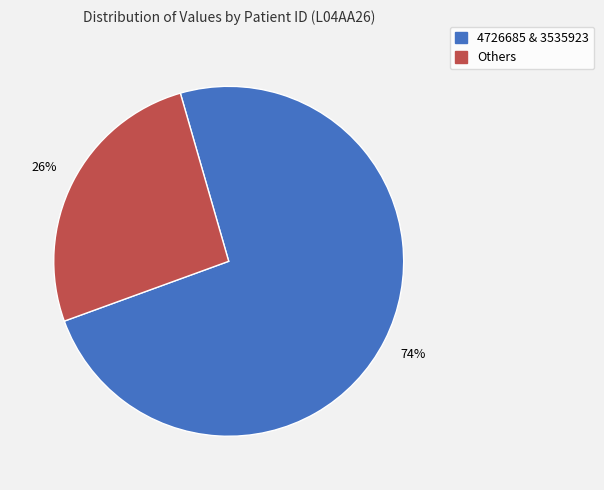

Does any single category account for the majority?

Yes